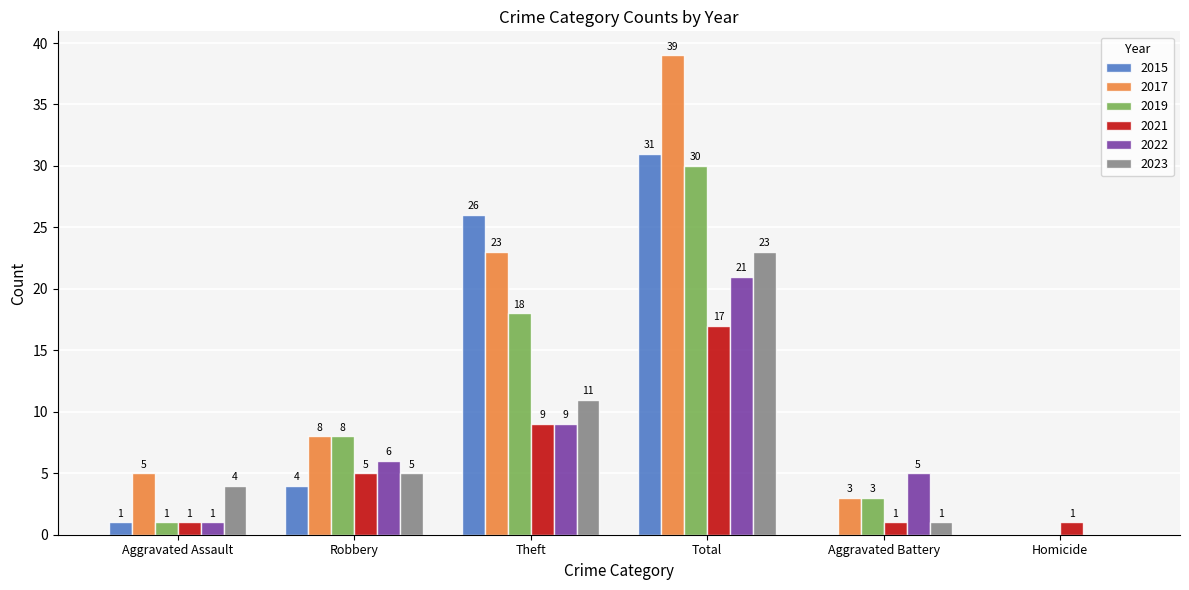

What is the total value across all series at Aggravated Assault?

13